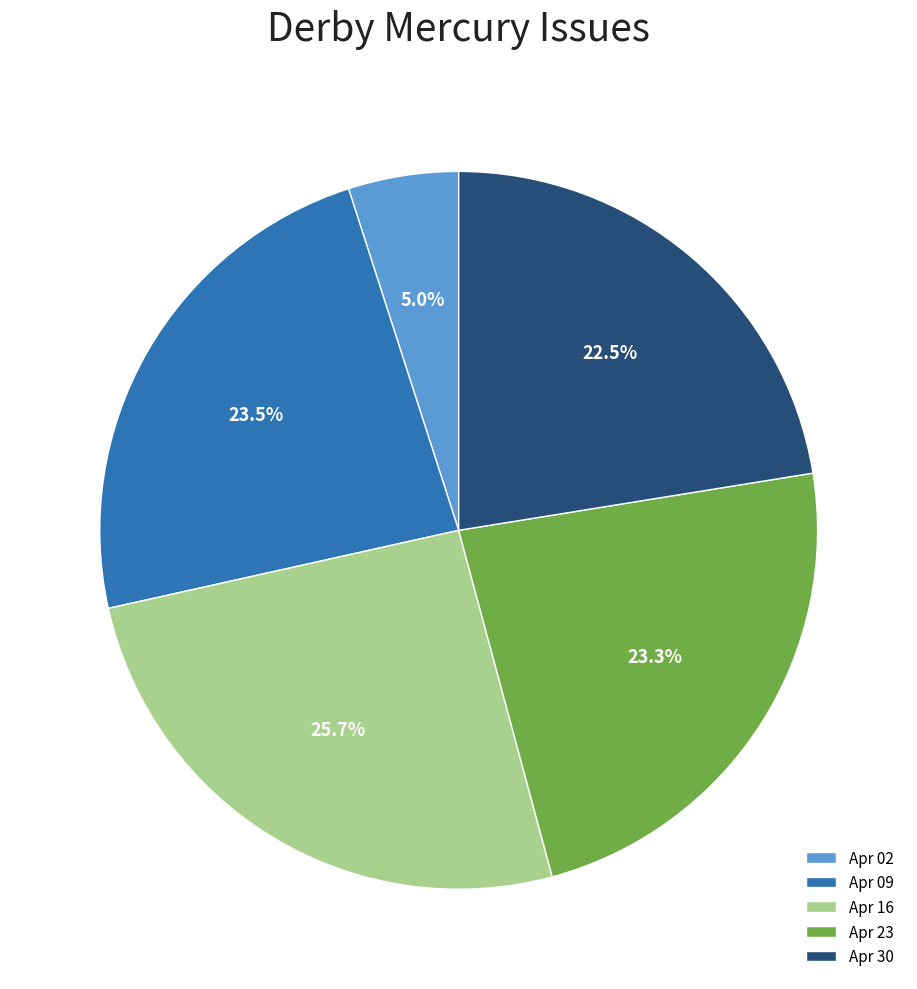

Does Apr 30 represent more than half of the total?

No